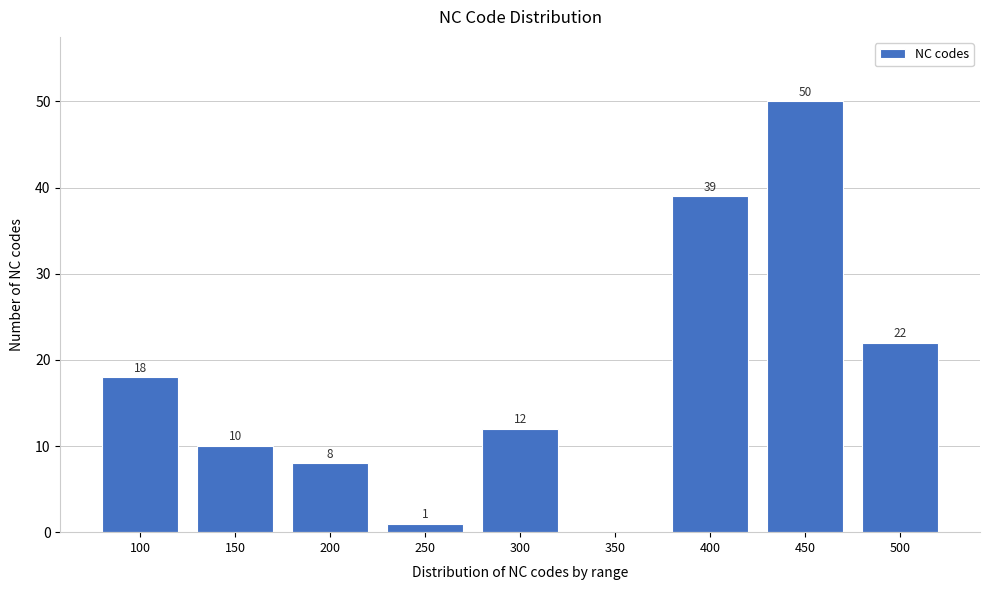

Reading right to left, what are all the values shown in this chart?

500=22	450=50	400=39	350=0	300=12	250=1	200=8	150=10	100=18